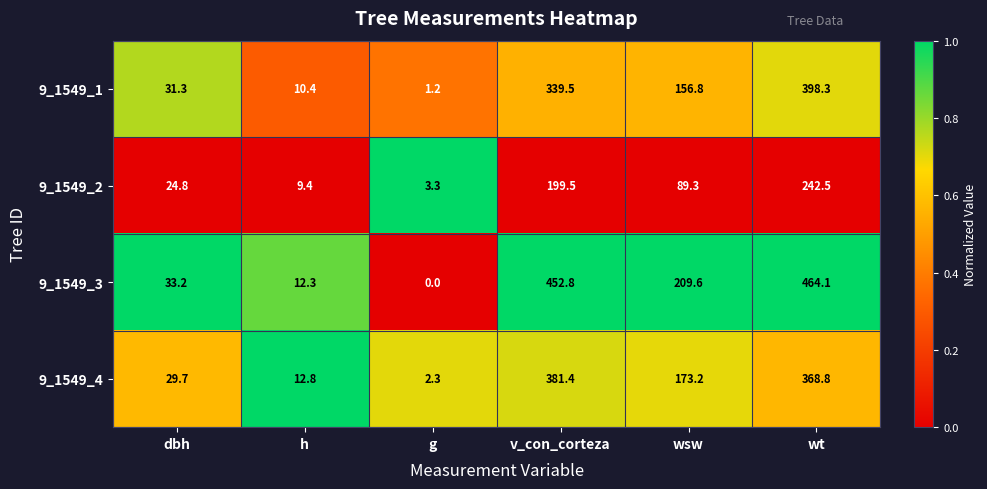

How many data points in 9_1549_4 are above 173?

3